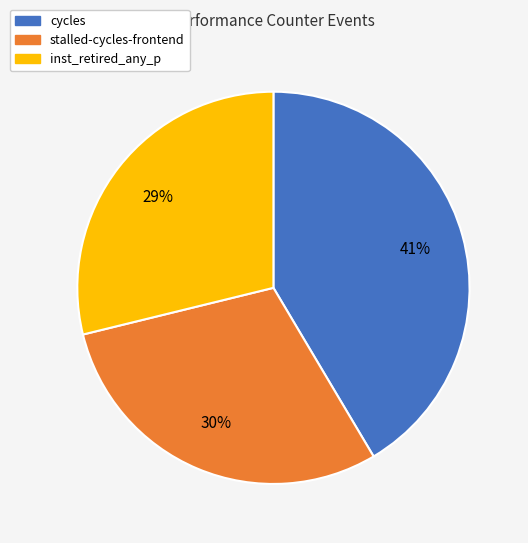

Does any single category account for the majority?

No